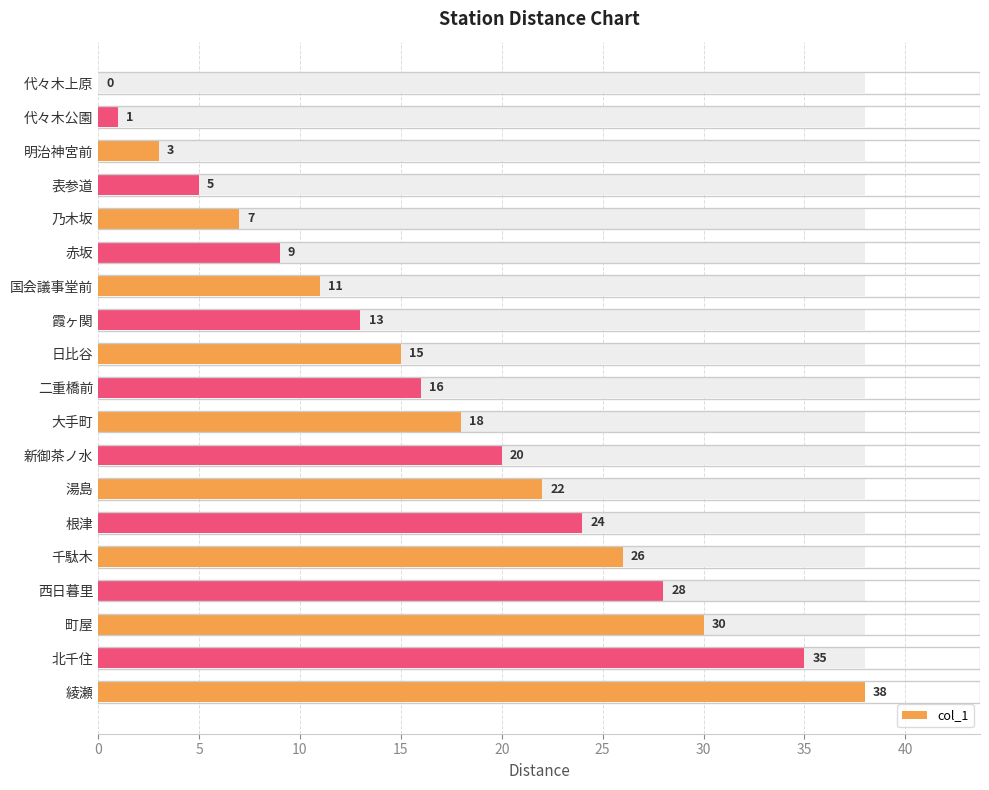

How many values are above zero?

18